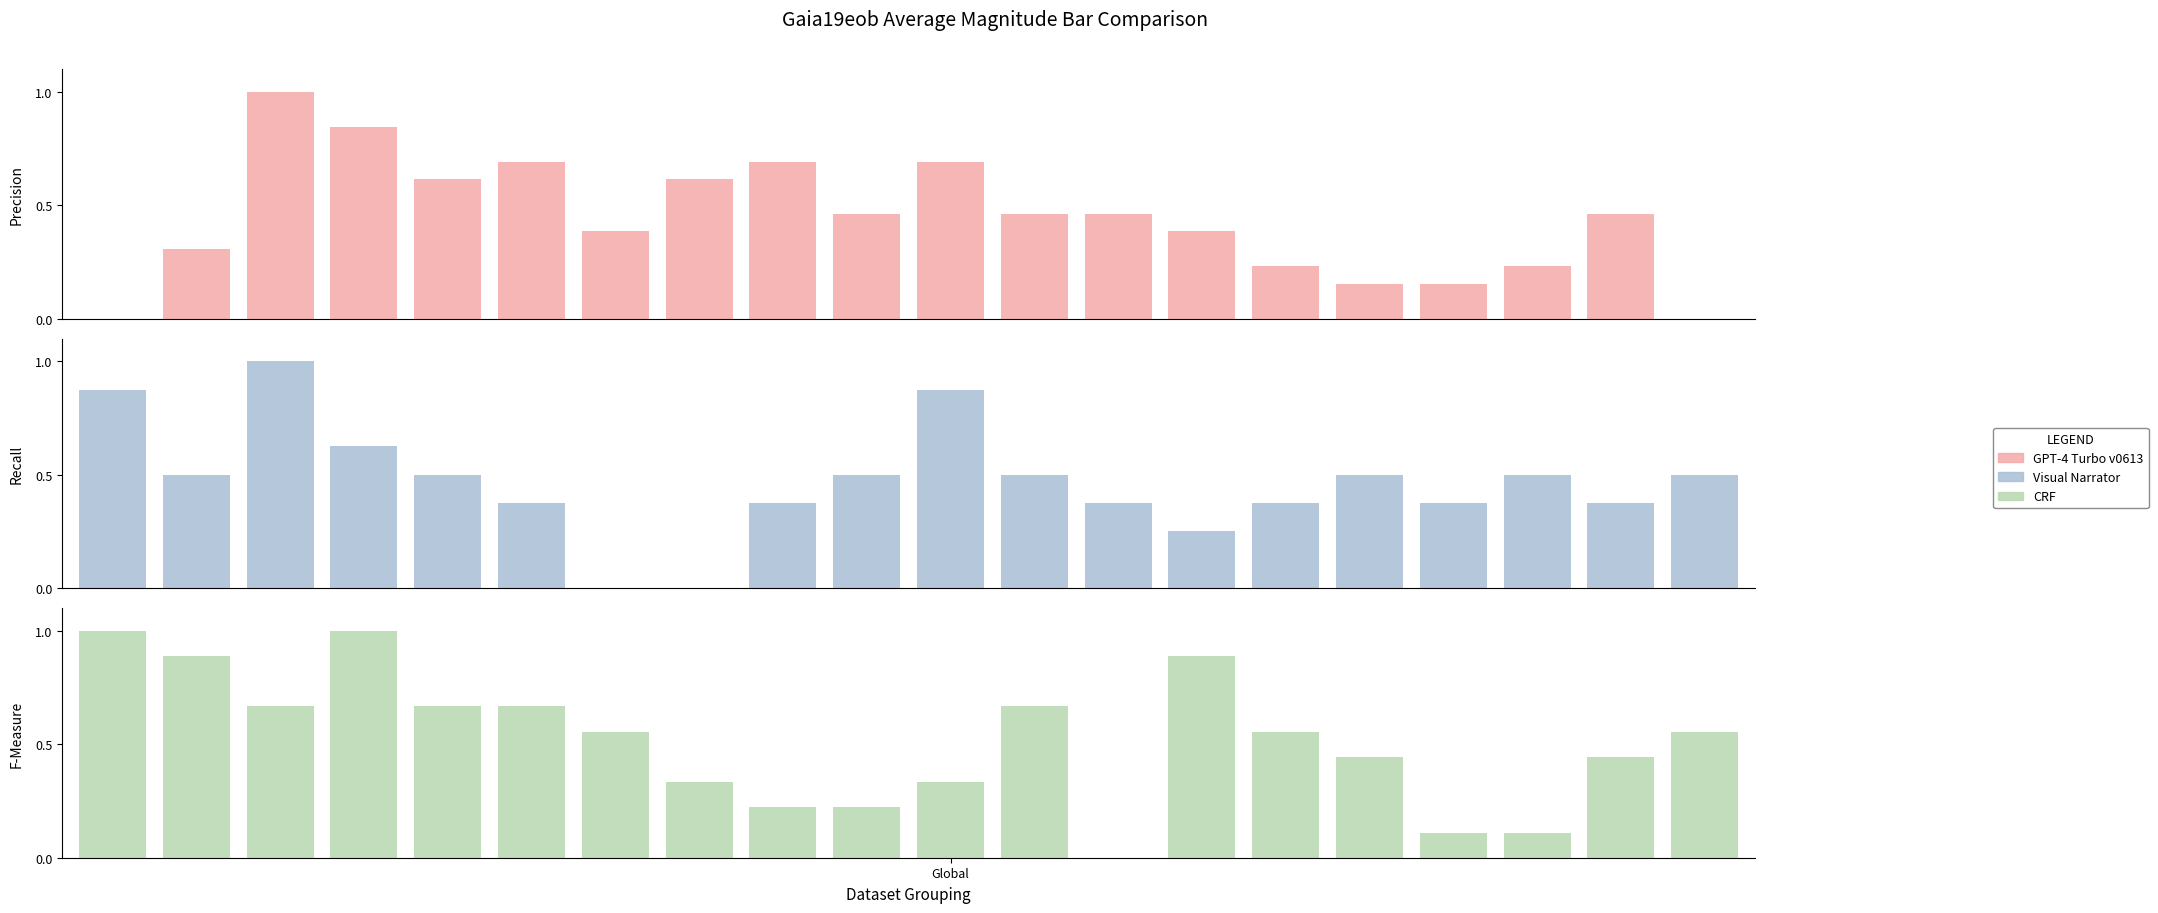

List the series in order of their peak value, lowest first.

GPT-4 Turbo v0613, Visual Narrator, CRF